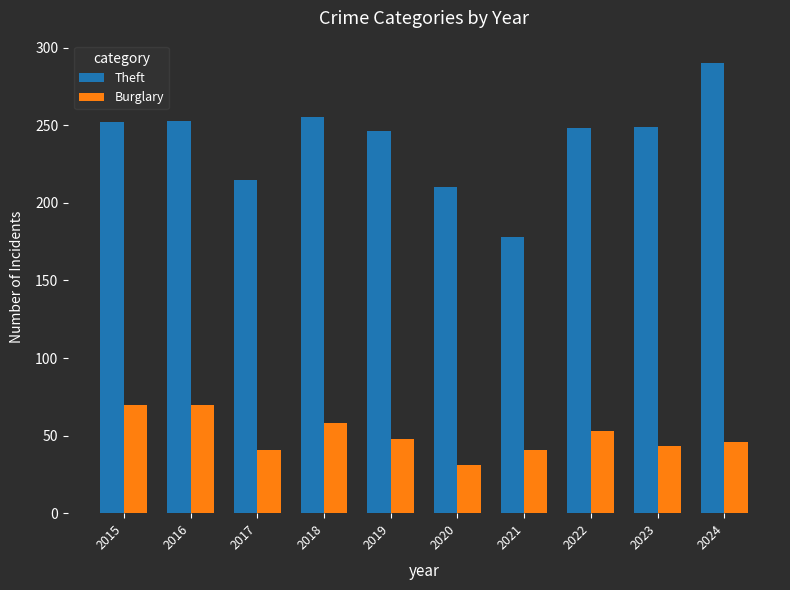

Which series changed the most between 2018 and 2019?

Burglary